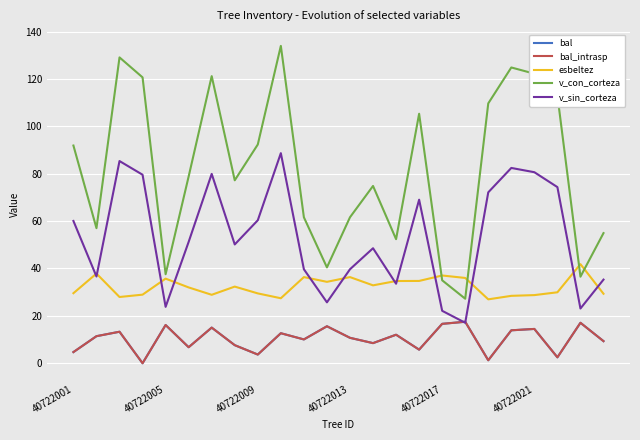

At how many categories does at least one series exceed 2?

24